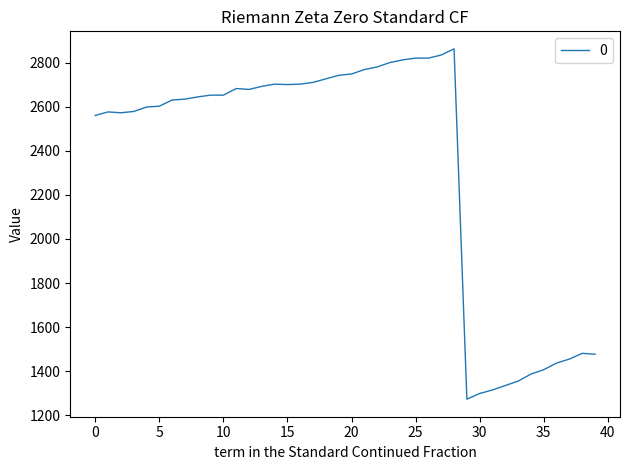

What is the smallest value displayed?

1273